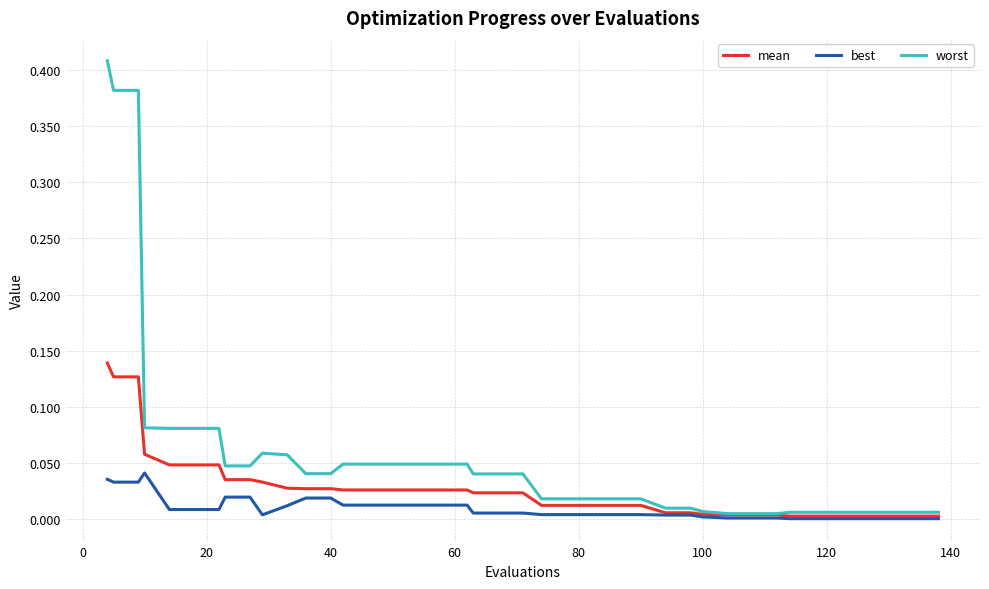

What are all the series names shown in the legend?

mean, best, worst